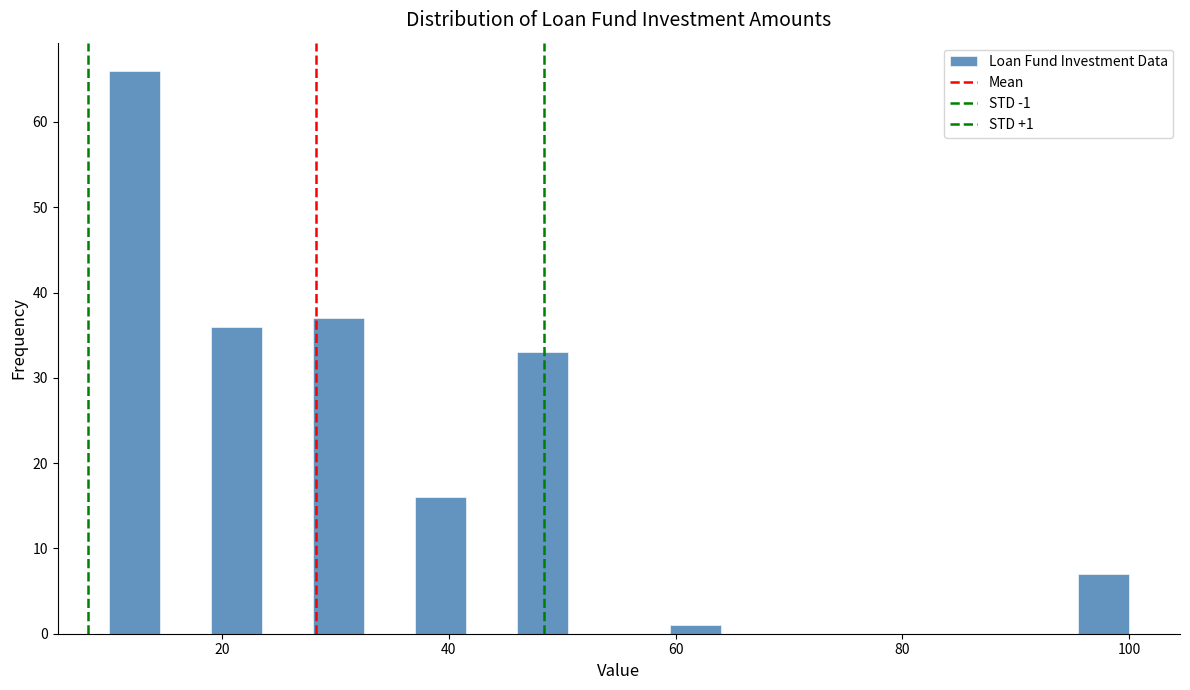

Around what value on the x-axis is the tallest bar? Give the approximate position of its centre, as read against the axis.

12